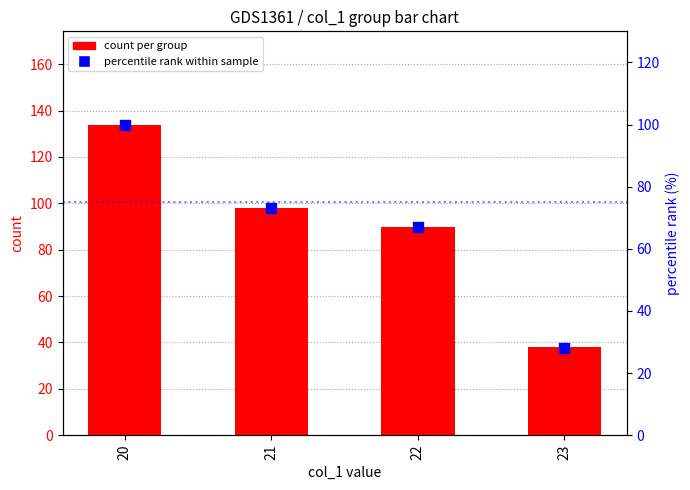

At which category is the sum across all series the highest?

20